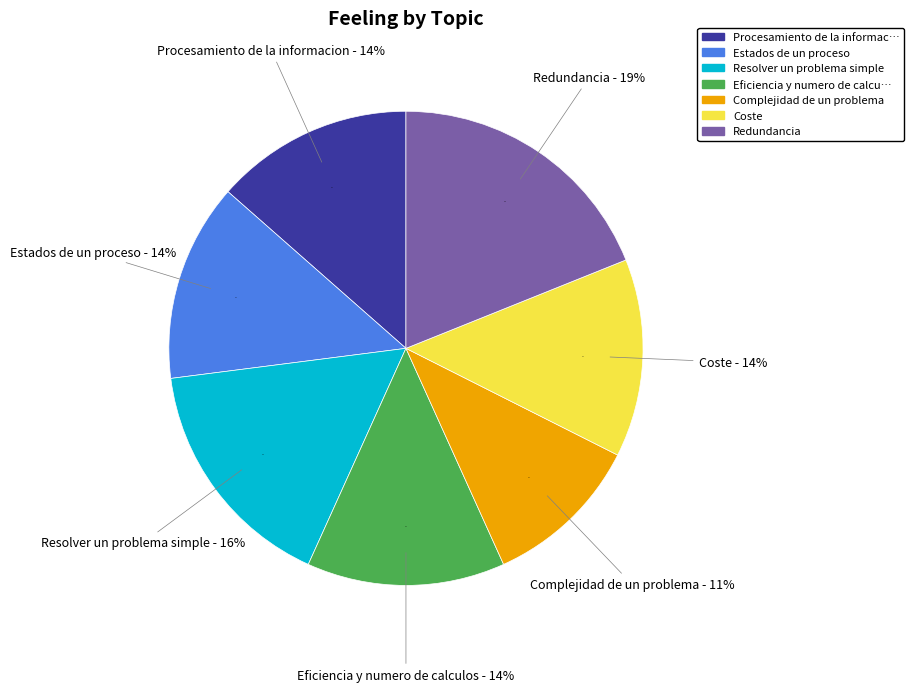

How many slices are in this pie chart?

7